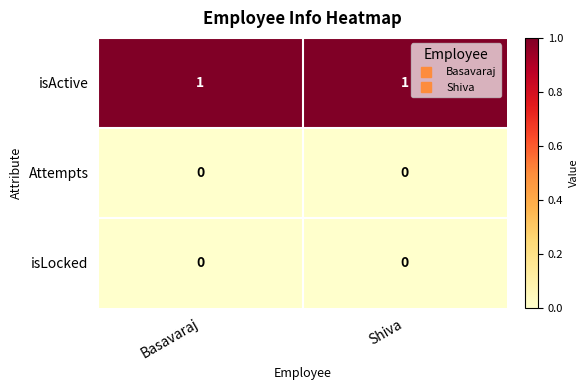

Is the value of isLocked at Shiva greater than the value of isActive at Shiva?

No